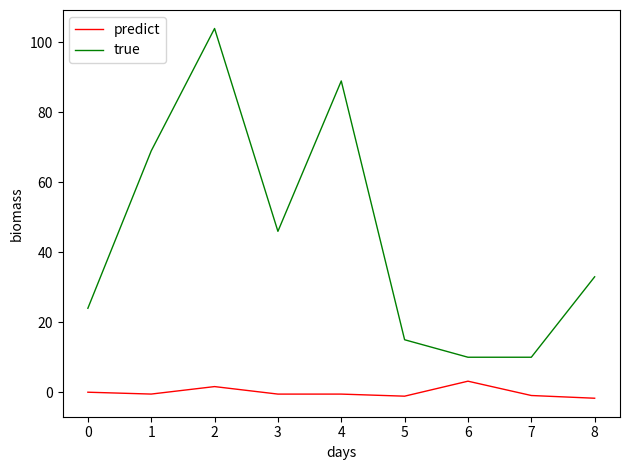

Which series has the largest total across all categories?

true